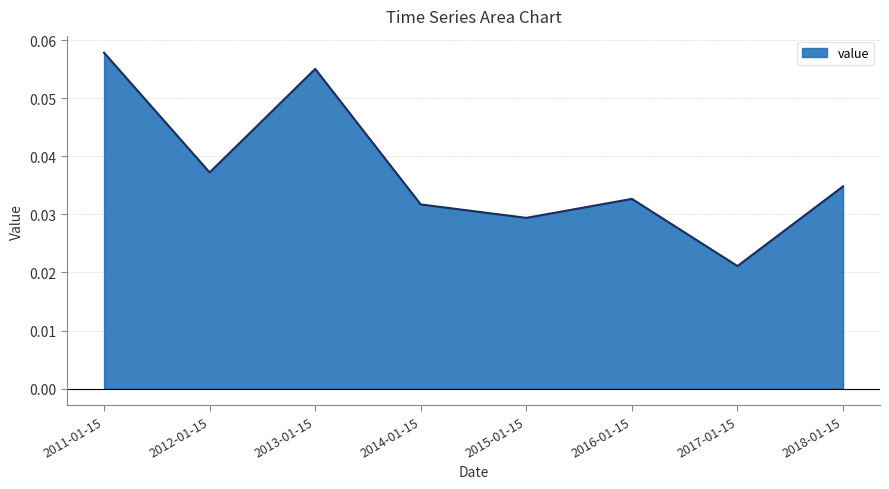

List the labels in order of value, smallest first.

2017-01-15, 2015-01-15, 2014-01-15, 2016-01-15, 2018-01-15, 2012-01-15, 2013-01-15, 2011-01-15